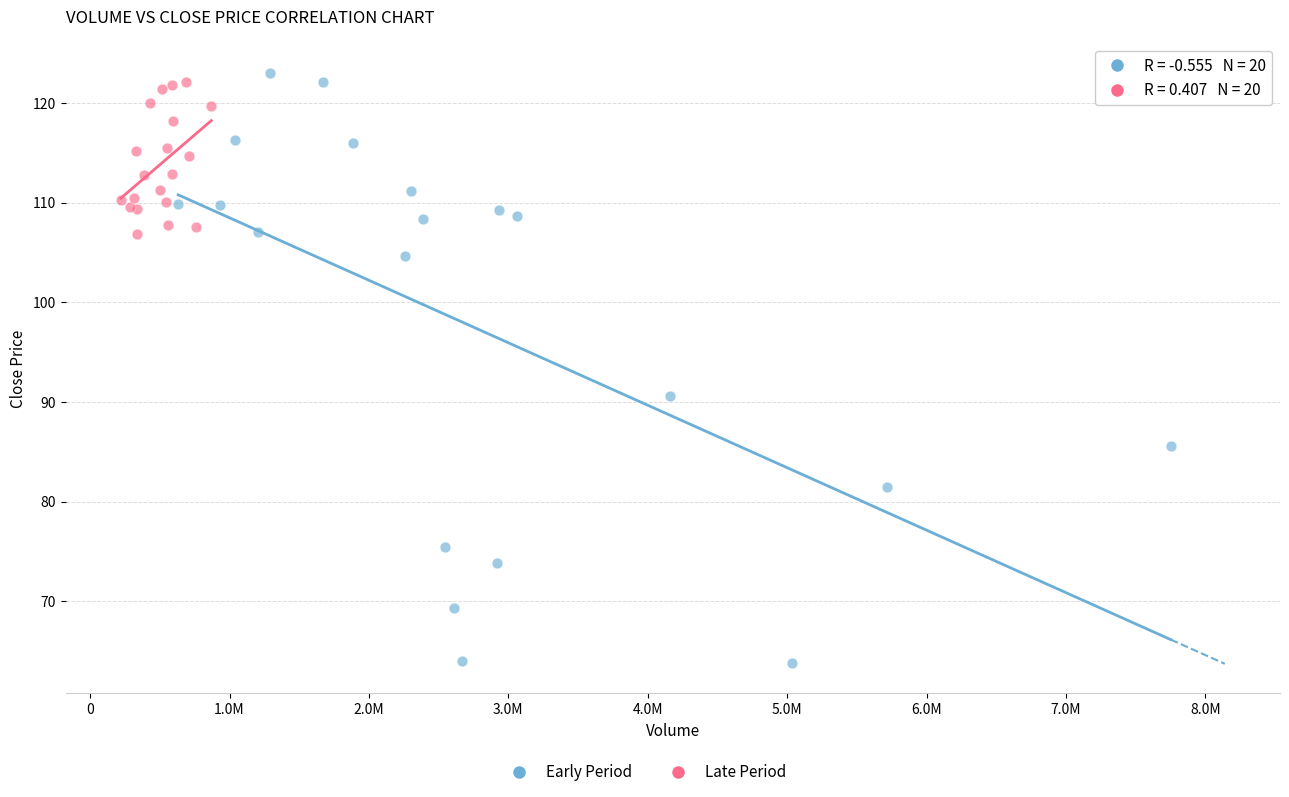

Which series reaches the minimum Y coordinate?

Early Period